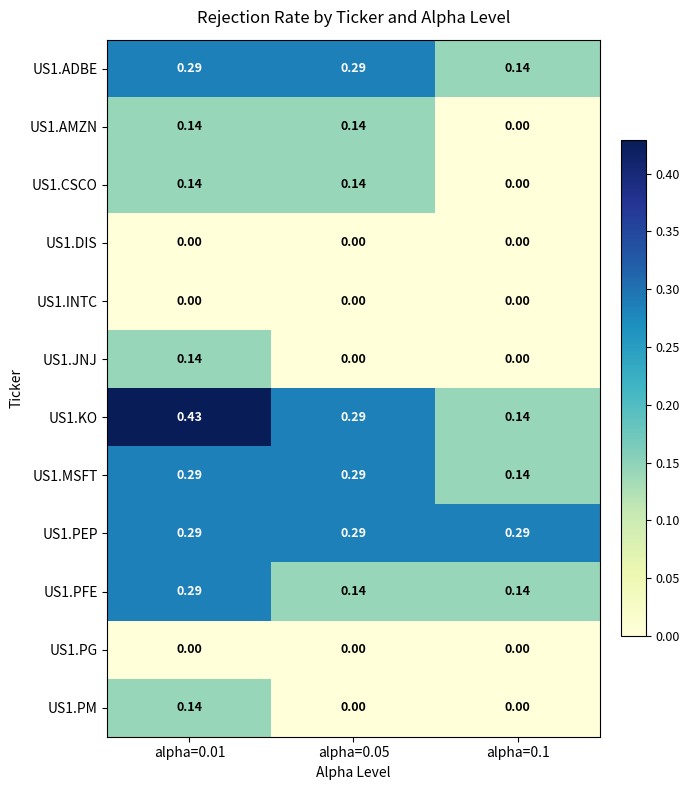

Is the value of US1.DIS at alpha=0.1 greater than the value of US1.KO at alpha=0.01?

No